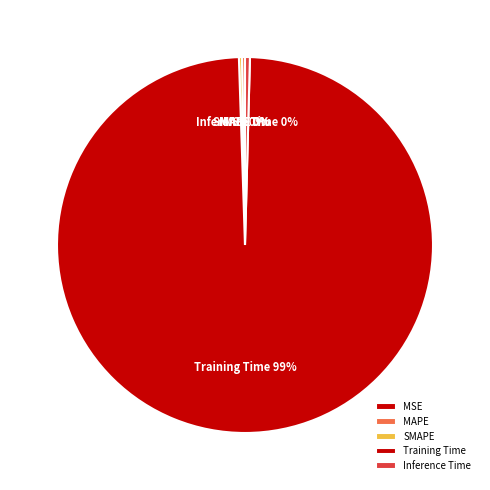

True or false: Inference Time accounts for 0% of the total.

True